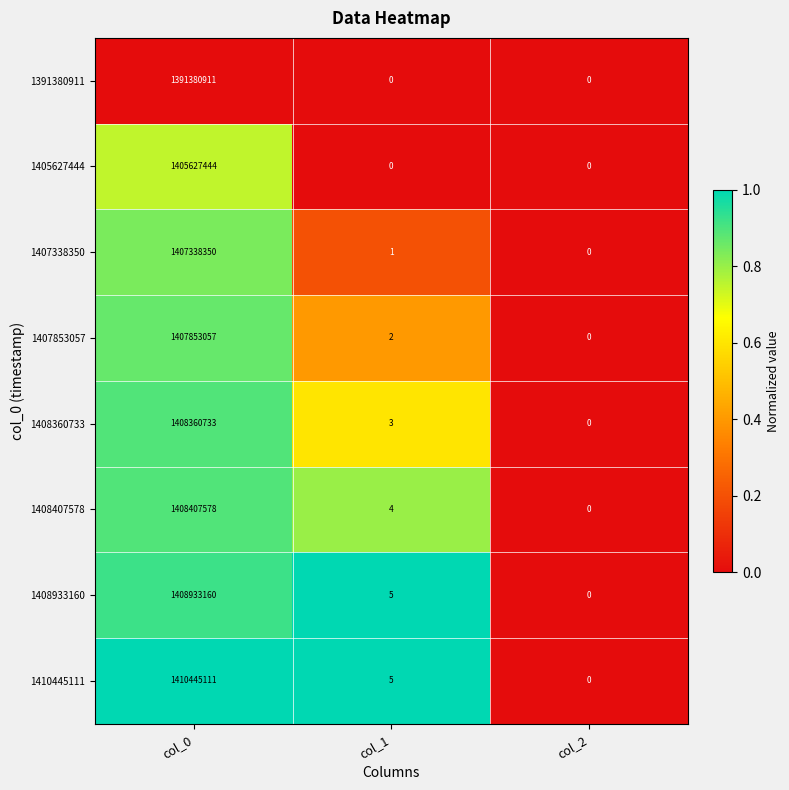

Is it true that 1405627444 equals 353637901 at col_0?

False